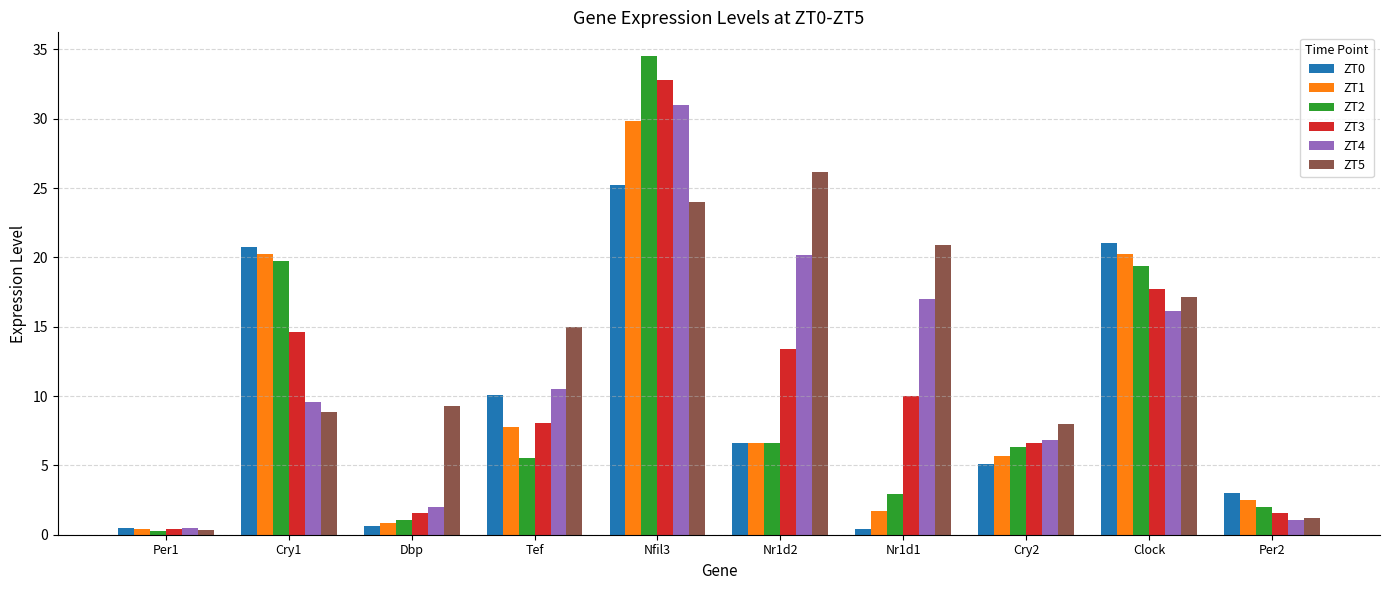

What is the difference between the highest and lowest values at Nr1d1?

20.5